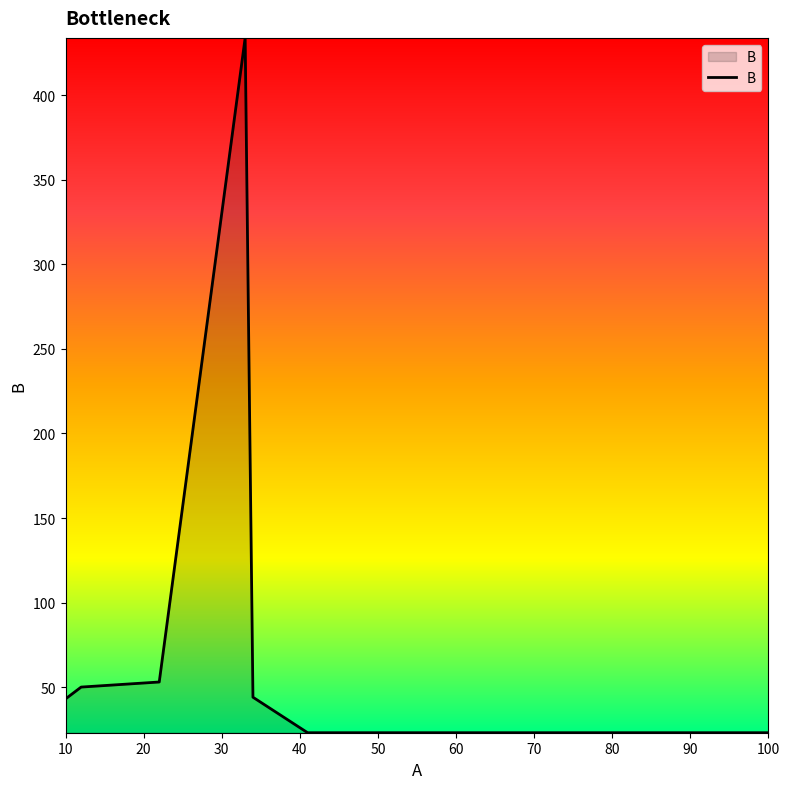

How many lines are shown in the chart?

1